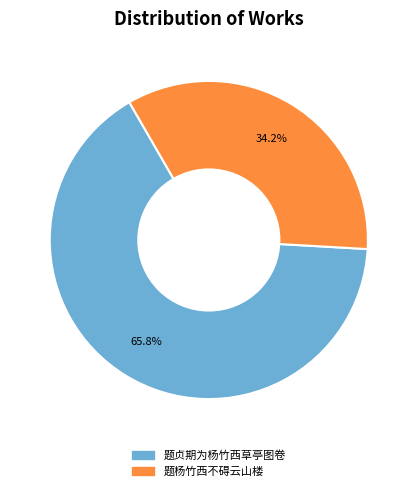

Rank the categories by value from lowest to highest.

题杨竹西不碍云山楼, 题贞期为杨竹西草亭图卷